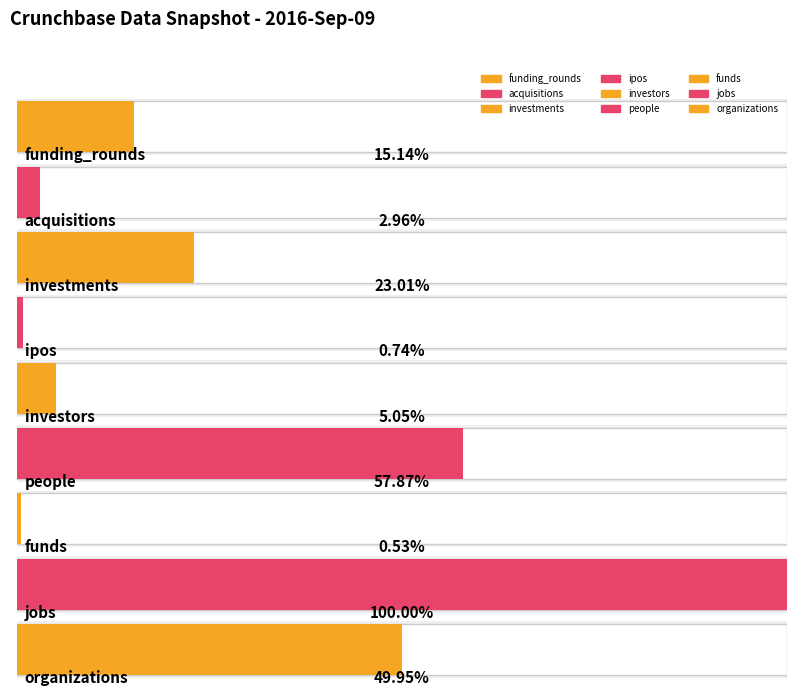

Where is the data nearest to the value 473748?

organizations